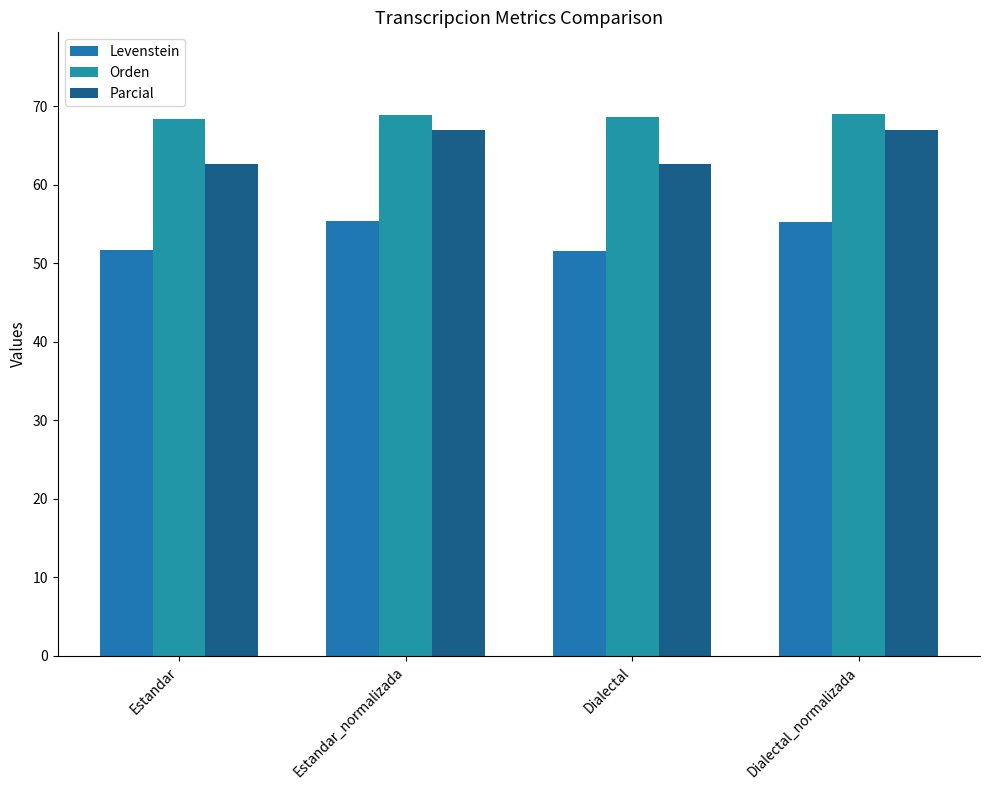

Does the chart contain stacked bars?

No